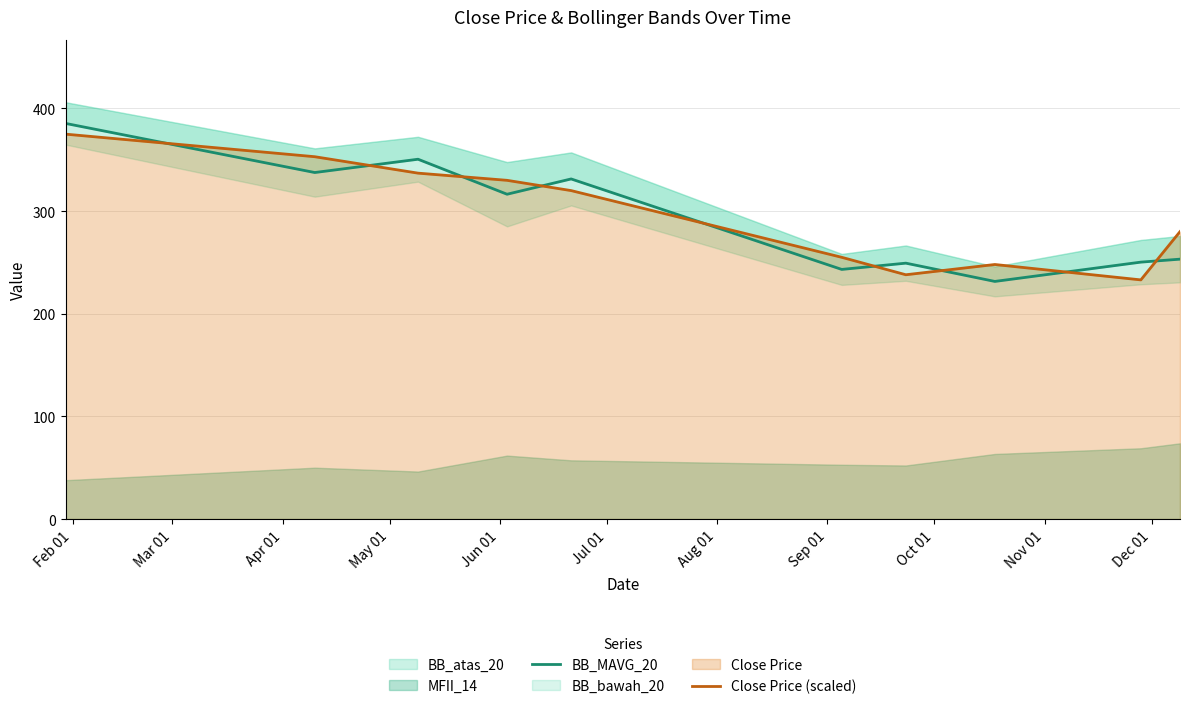

Reading left to right, extract all data points from this chart.

BB_MAVG_20: 385.4	337.6	350.6	316.4	331.4	243.2	249.3	231.5	250.3	253.2
Close Price (scaled): 375.0	353.0	337.0	330.0	320.0	255.0	238.0	248.0	233.0	280.0